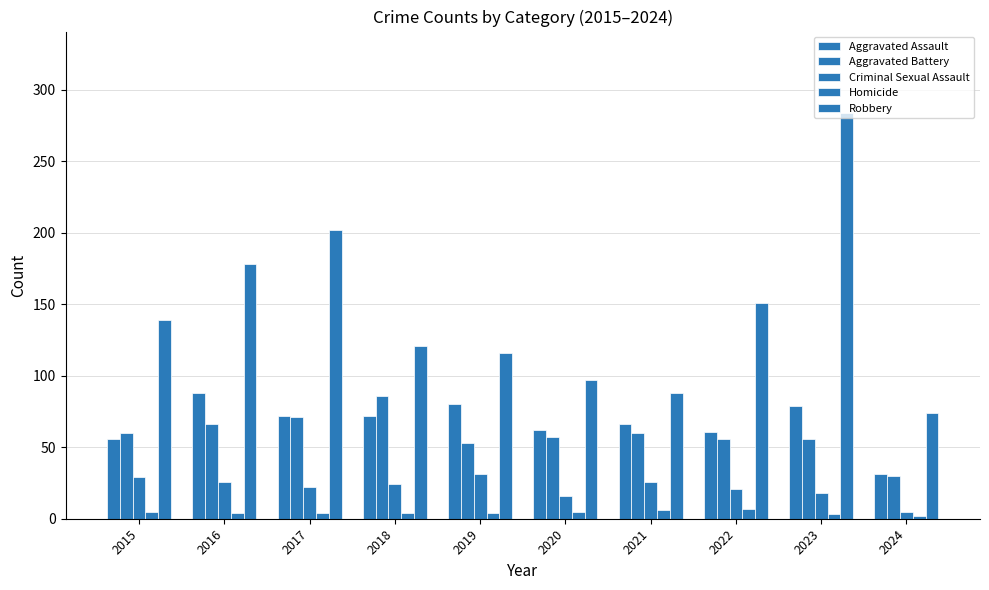

Count the number of data series in this chart.

5